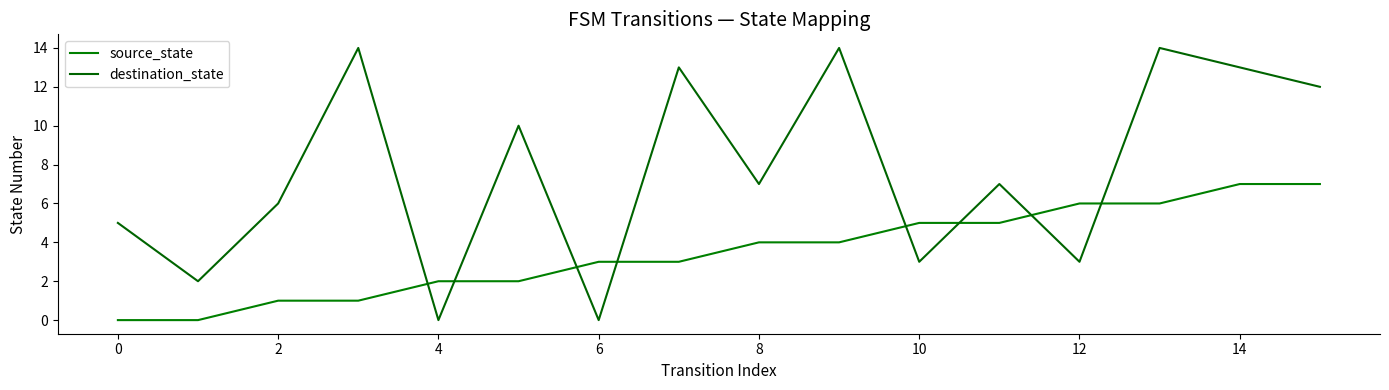

Does the chart display data point markers on the line(s)?

No